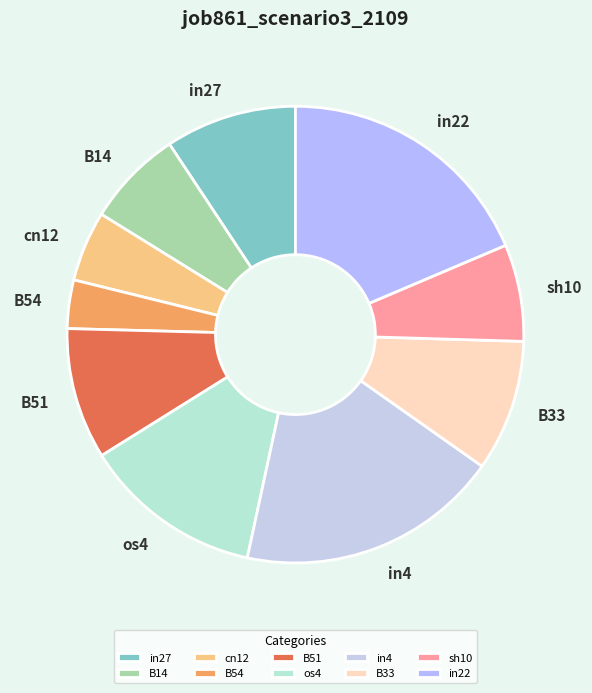

Which slice is the smallest?

B54